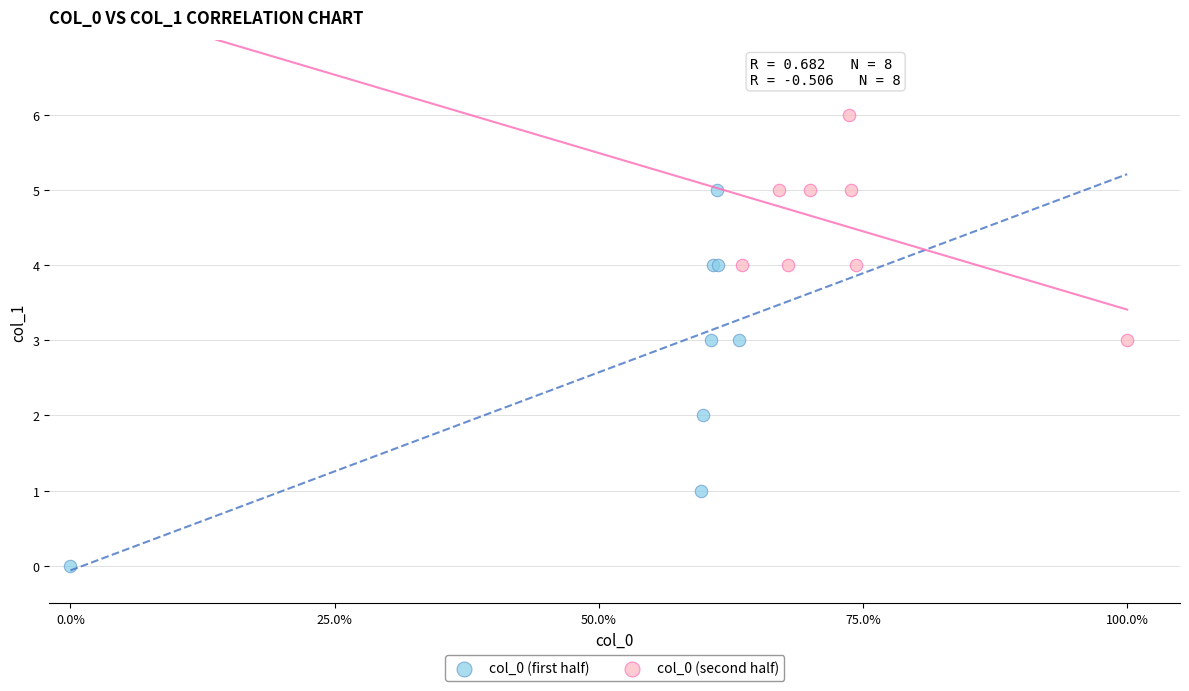

Which series has the widest spread of Y values?

col_0 (first half)